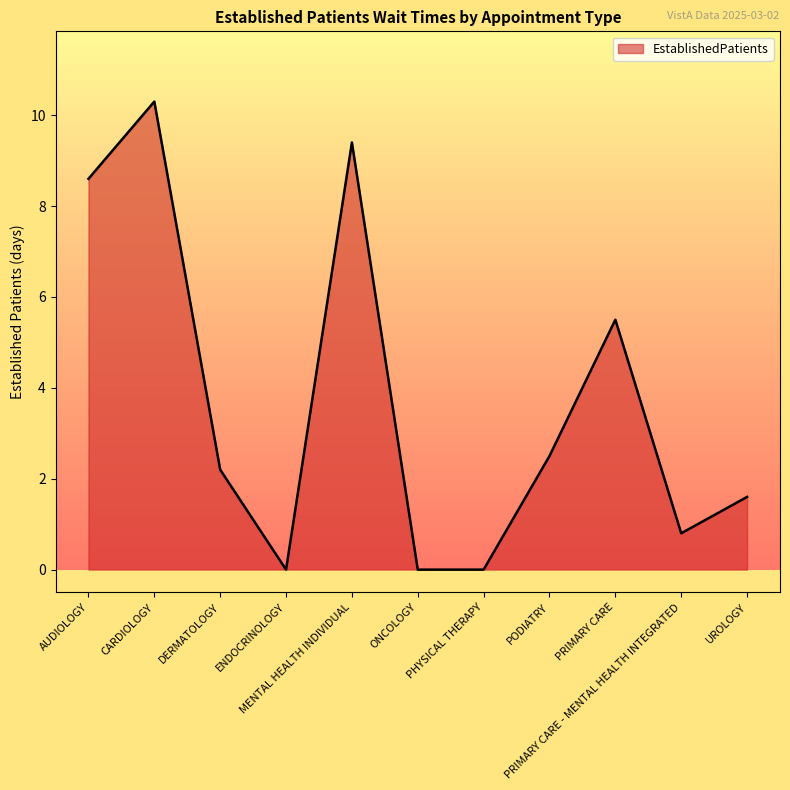

Reading left to right, transcribe all the data shown in this chart.

AUDIOLOGY=8.6	CARDIOLOGY=10.3	DERMATOLOGY=2.2	ENDOCRINOLOGY=0.0	MENTAL HEALTH INDIVIDUAL=9.4	ONCOLOGY=0.0	PHYSICAL THERAPY=0.0	PODIATRY=2.5	PRIMARY CARE=5.5	PRIMARY CARE - MENTAL HEALTH INTEGRATED=0.8	UROLOGY=1.6